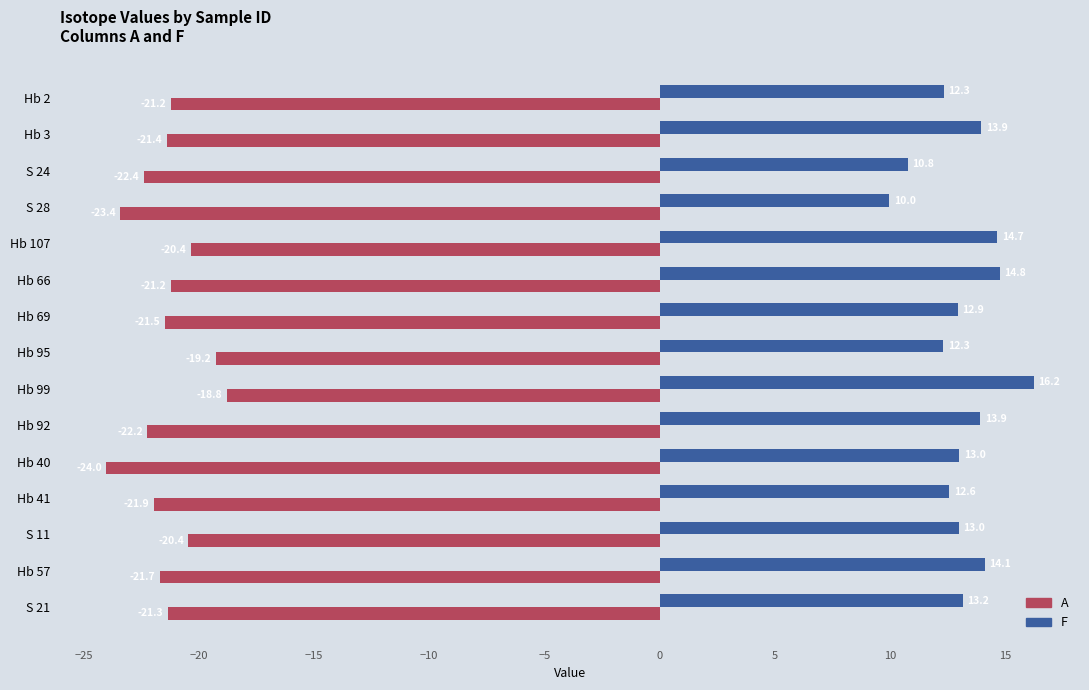

List the series in order of their overall mean, lowest first.

A, F